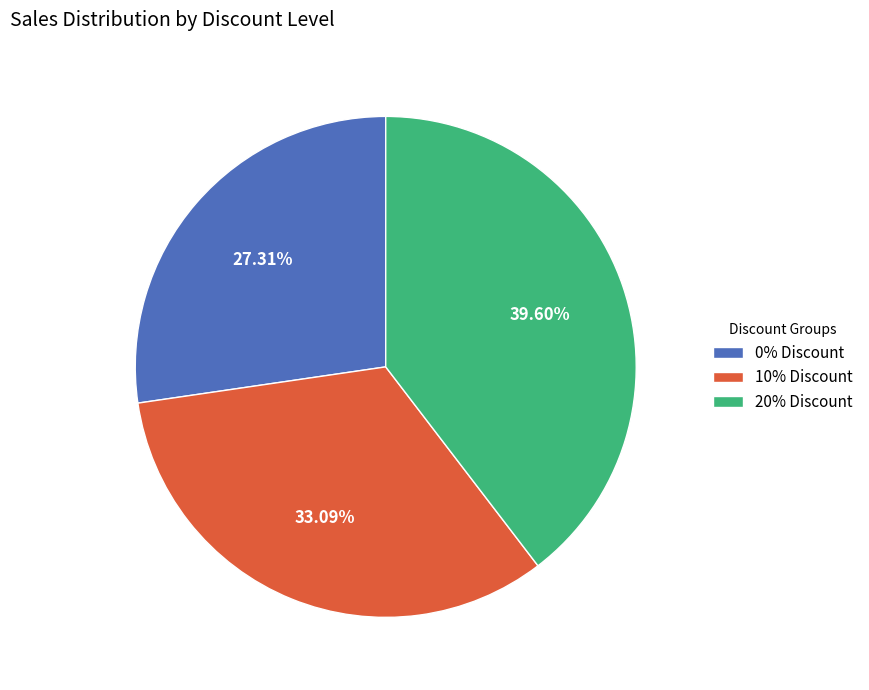

Which category has the smallest portion of the pie?

0% Discount